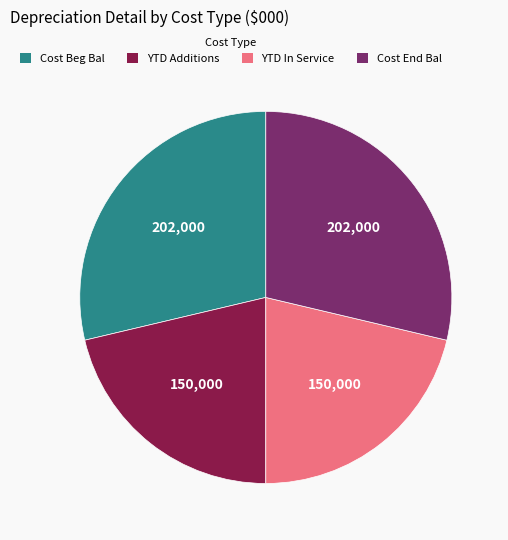

How many slices are in this pie chart?

4